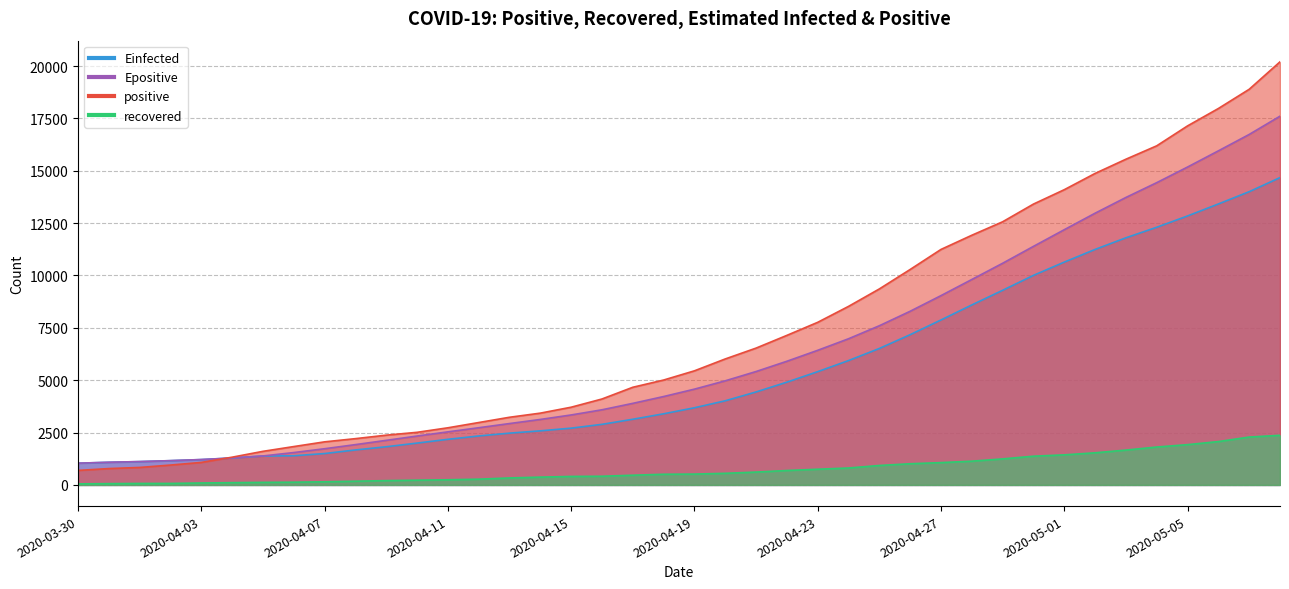

Reading left to right, list all the values displayed in this chart.

positive: 2020-03-30=693.0	2020-03-31=781.0	2020-04-01=835.0	2020-04-02=949.0	2020-04-03=1075.0	2020-04-04=1325.0	2020-04-05=1604.0	2020-04-06=1832.0	2020-04-07=2057.0	2020-04-08=2210.0	2020-04-09=2376.0	2020-04-10=2512.0	2020-04-11=2728.0	2020-04-12=2979.0	2020-04-13=3231.0	2020-04-14=3428.0	2020-04-15=3711.0	2020-04-16=4103.0	2020-04-17=4663.0	2020-04-18=5008.0	2020-04-19=5448.0	2020-04-20=6015.0	2020-04-21=6533.0	2020-04-22=7141.0	2020-04-23=7764.0	2020-04-24=8525.0	2020-04-25=9358.0	2020-04-26=10287.0	2020-04-27=11244.0	2020-04-28=11921.0	2020-04-29=12564.0	2020-04-30=13409.0	2020-05-01=14096.0	2020-05-02=14872.0	2020-05-03=15551.0	2020-05-04=16191.0	2020-05-05=17142.0	2020-05-06=17972.0	2020-05-07=18890.0	2020-05-08=20201.0
recovered: 2020-03-30=51.0	2020-03-31=62.0	2020-04-01=71.0	2020-04-02=72.0	2020-04-03=93.0	2020-04-04=109.0	2020-04-05=123.0	2020-04-06=131.0	2020-04-07=150.0	2020-04-08=178.0	2020-04-09=206.0	2020-04-10=227.0	2020-04-11=247.0	2020-04-12=275.0	2020-04-13=334.0	2020-04-14=373.0	2020-04-15=406.0	2020-04-16=415.0	2020-04-17=464.0	2020-04-18=510.0	2020-04-19=518.0	2020-04-20=555.0	2020-04-21=614.0	2020-04-22=689.0	2020-04-23=750.0	2020-04-24=809.0	2020-04-25=929.0	2020-04-26=1012.0	2020-04-27=1066.0	2020-04-28=1134.0	2020-04-29=1243.0	2020-04-30=1372.0	2020-05-01=1436.0	2020-05-02=1534.0	2020-05-03=1664.0	2020-05-04=1810.0	2020-05-05=1924.0	2020-05-06=2070.0	2020-05-07=2286.0	2020-05-08=2370.0
Einfected: 2020-03-30=1038.0	2020-03-31=1081.5	2020-04-01=1114.0	2020-04-02=1158.5	2020-04-03=1210.4	2020-04-04=1286.6	2020-04-05=1380.8	2020-04-06=1392.6	2020-04-07=1499.0	2020-04-08=1669.8	2020-04-09=1823.1	2020-04-10=1997.8	2020-04-11=2177.8	2020-04-12=2337.9	2020-04-13=2472.8	2020-04-14=2582.6	2020-04-15=2710.8	2020-04-16=2892.9	2020-04-17=3135.5	2020-04-18=3396.4	2020-04-19=3684.5	2020-04-20=4017.4	2020-04-21=4439.2	2020-04-22=4907.3	2020-04-23=5408.4	2020-04-24=5938.1	2020-04-25=6515.6	2020-04-26=7174.1	2020-04-27=7876.4	2020-04-28=8594.1	2020-04-29=9292.9	2020-04-30=10005.3	2020-05-01=10638.6	2020-05-02=11244.0	2020-05-03=11799.6	2020-05-04=12302.3	2020-05-05=12842.7	2020-05-06=13414.6	2020-05-07=14000.9	2020-05-08=14673.4
Epositive: 2020-03-30=1039.0	2020-03-31=1083.0	2020-04-01=1115.6	2020-04-02=1160.5	2020-04-03=1212.6	2020-04-04=1289.0	2020-04-05=1383.4	2020-04-06=1546.1	2020-04-07=1728.4	2020-04-08=1924.8	2020-04-09=2128.7	2020-04-10=2334.0	2020-04-11=2534.4	2020-04-12=2730.8	2020-04-13=2930.7	2020-04-14=3126.5	2020-04-15=3341.0	2020-04-16=3587.7	2020-04-17=3895.0	2020-04-18=4220.7	2020-04-19=4573.4	2020-04-20=4971.1	2020-04-21=5414.7	2020-04-22=5904.7	2020-04-23=6427.7	2020-04-24=6979.4	2020-04-25=7600.8	2020-04-26=8292.1	2020-04-27=9039.1	2020-04-28=9808.8	2020-04-29=10583.5	2020-04-30=11390.0	2020-05-01=12185.8	2020-05-02=12973.5	2020-05-03=13725.5	2020-05-04=14432.2	2020-05-05=15178.1	2020-05-06=15950.7	2020-05-07=16733.7	2020-05-08=17605.8